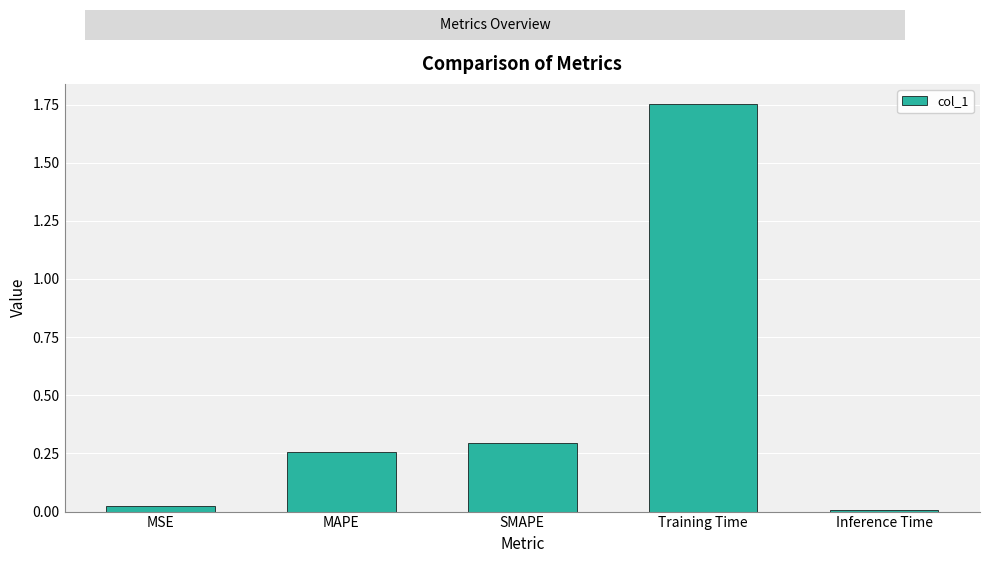

Is it true that the value at SMAPE is 0.4?

False